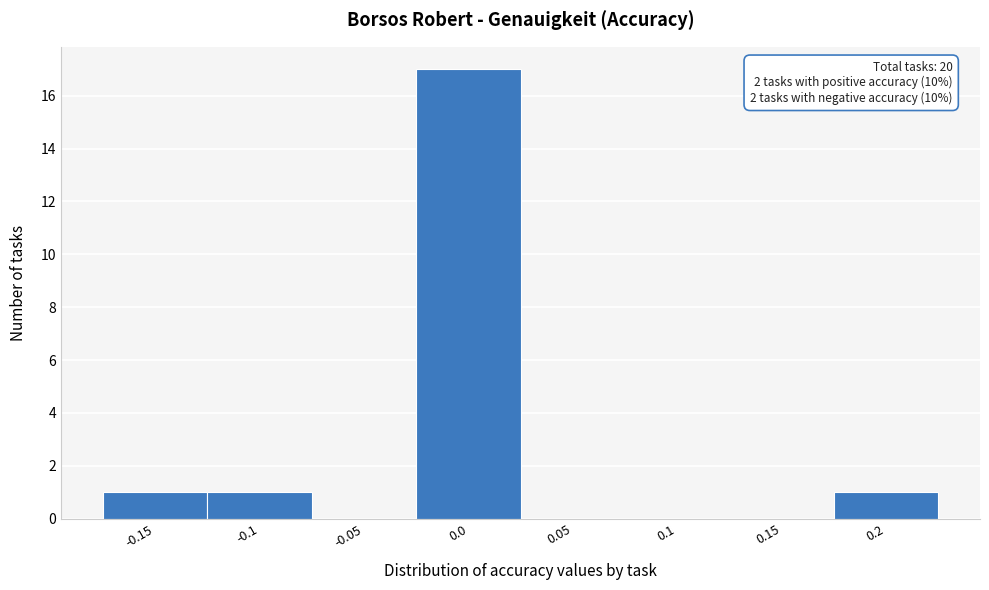

Reading right to left, extract all data points from this chart.

0.2=1	0.15=0	0.1=0	0.05=0	0.0=17	-0.05=0	-0.1=1	-0.15=1